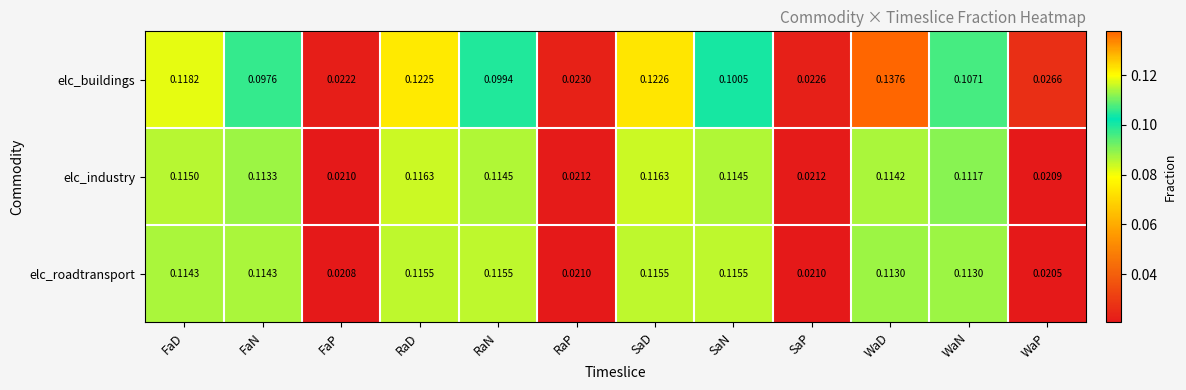

Where is elc_roadtransport nearest to the value 0?

WaP